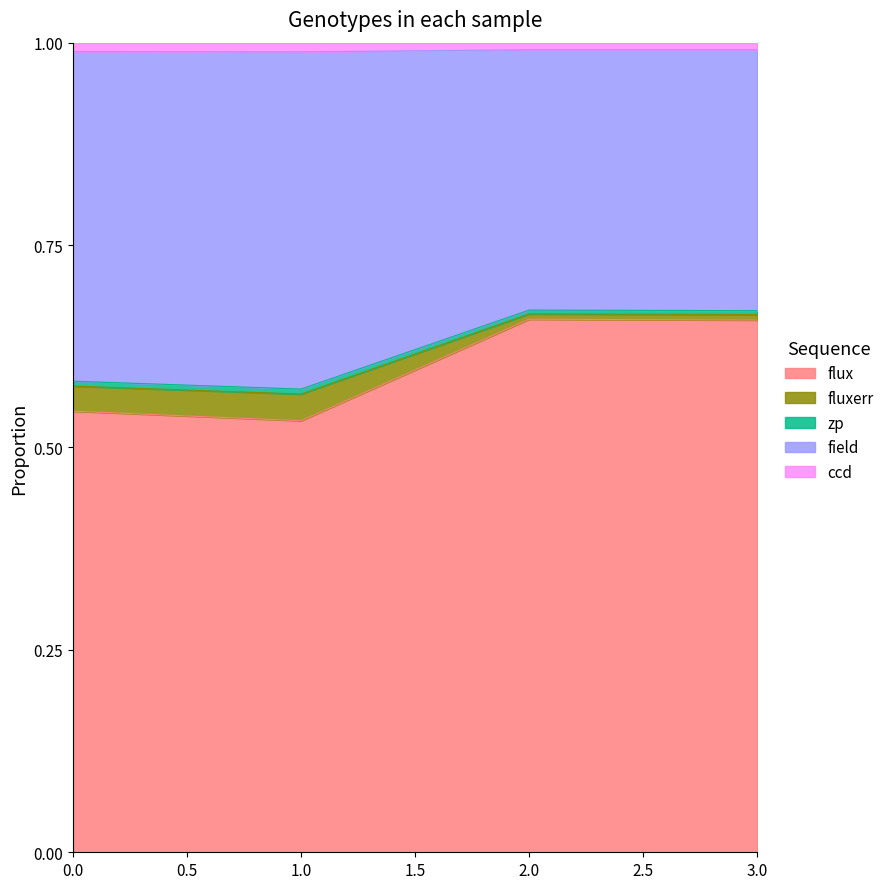

Does the chart display data point markers on the line(s)?

No